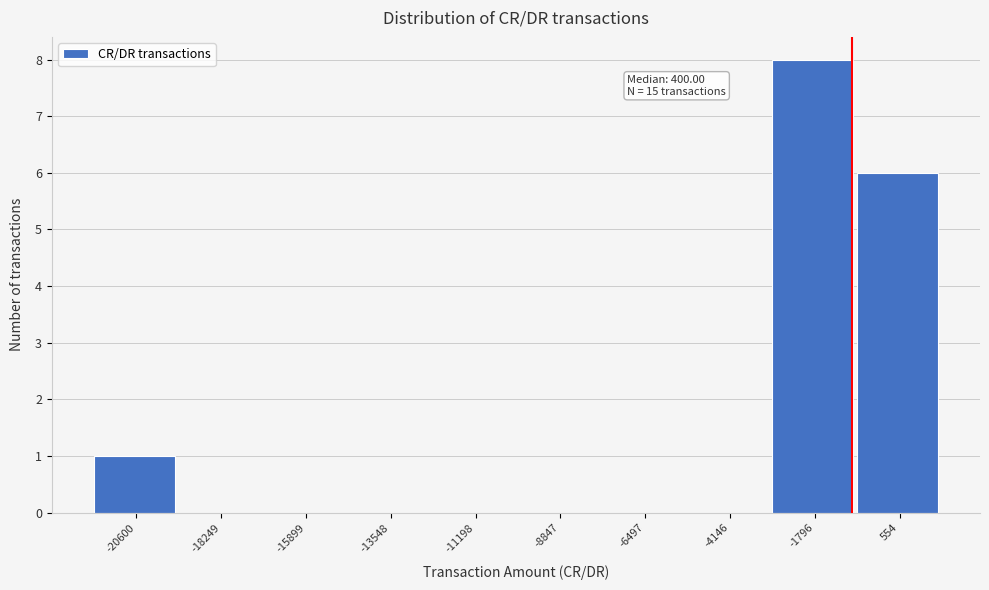

Reading right to left, what are all the values shown in this chart?

554=6	-1796=8	-4146=0	-6497=0	-8847=0	-11198=0	-13548=0	-15899=0	-18249=0	-20600=1